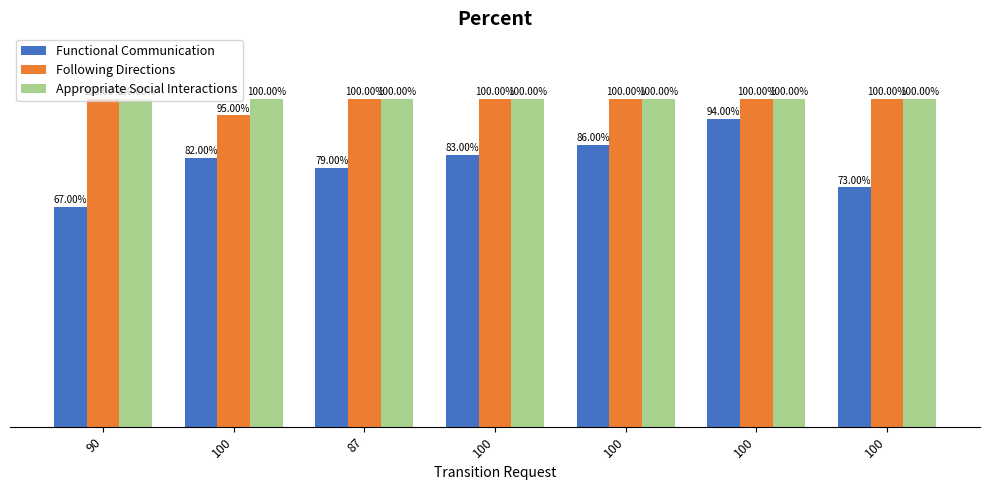

The Functional Communication series shows 67 at 90. True or false?

True